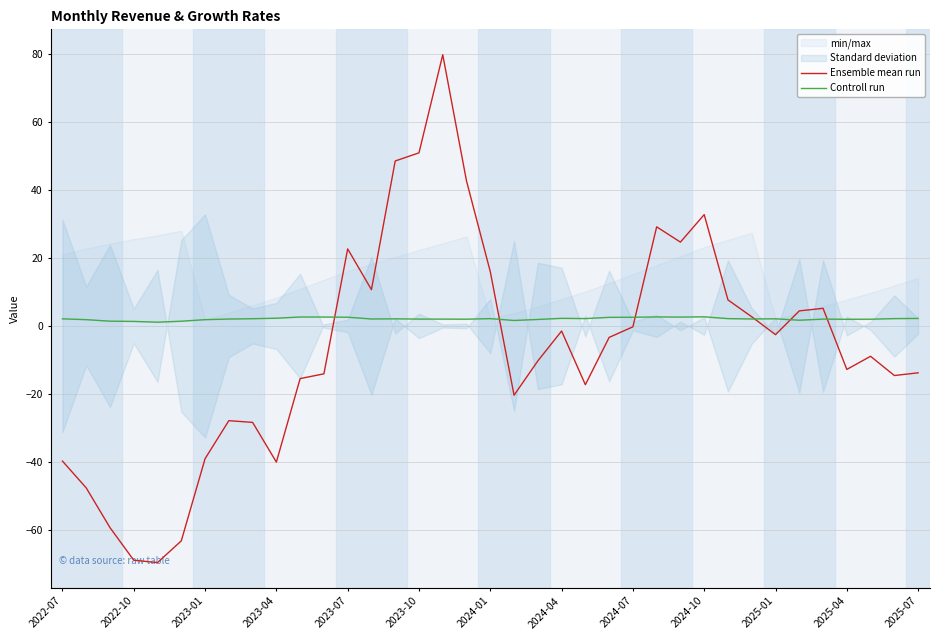

Which series has the widest spread of values?

Ensemble mean run